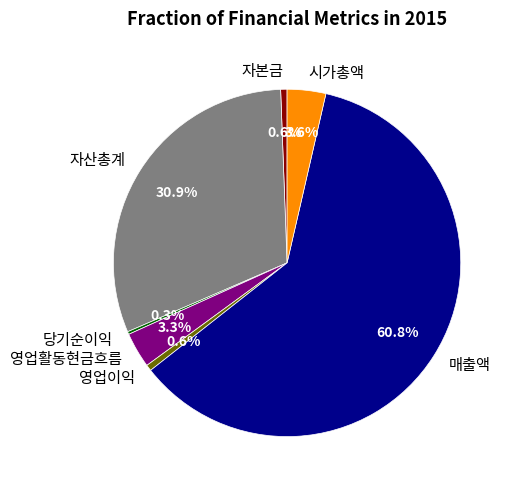

Which category has the biggest portion of the pie?

매출액